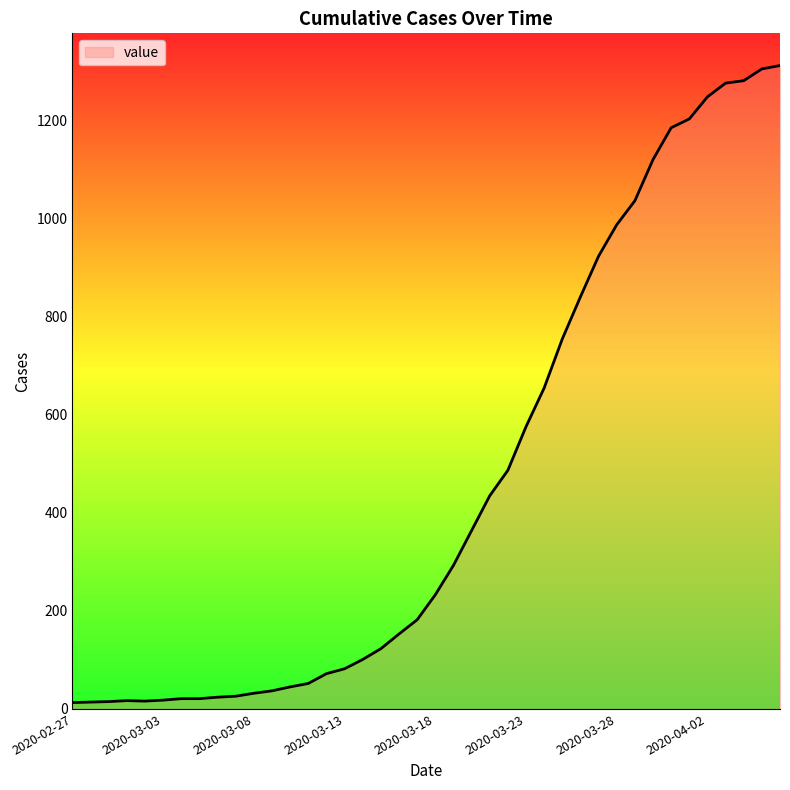

What is the maximum value shown in the chart?

1313